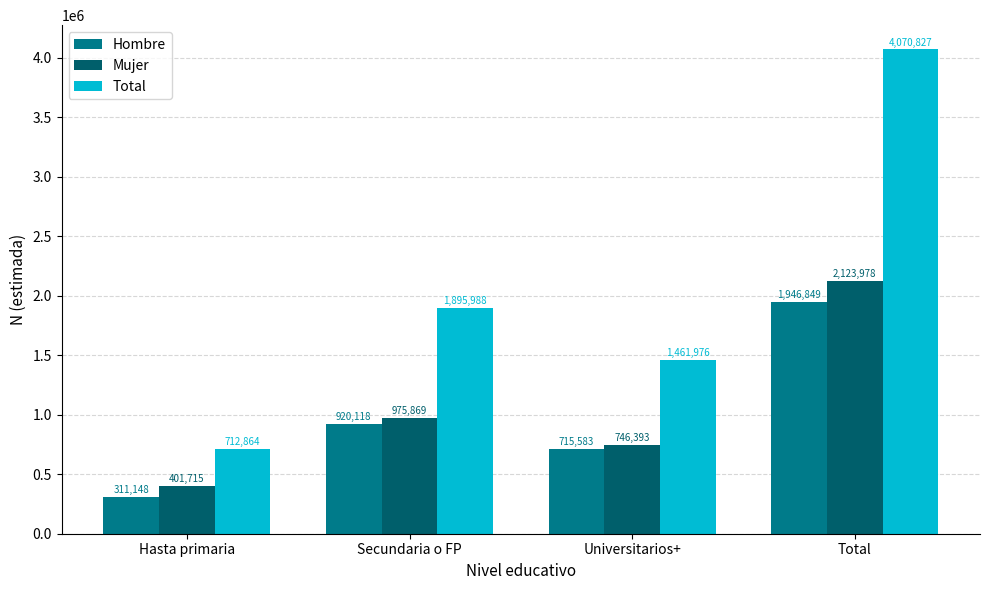

What is the average value of the Total series?

2035414